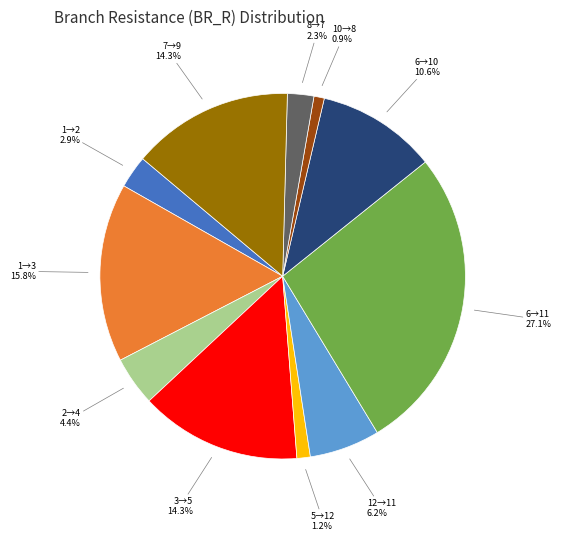

Is the sum of 1→3 and 2→4 greater than half?

No